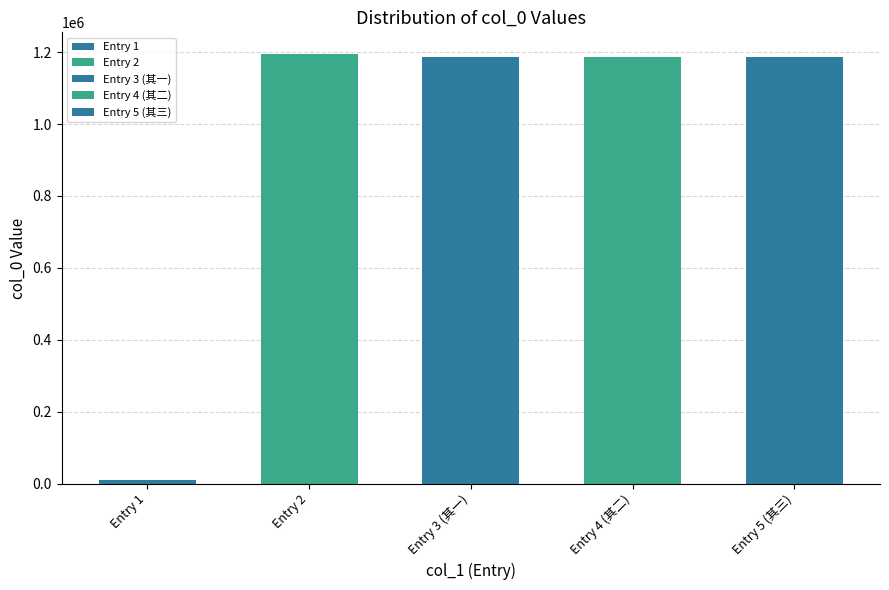

What is the sum of all values?

4760588